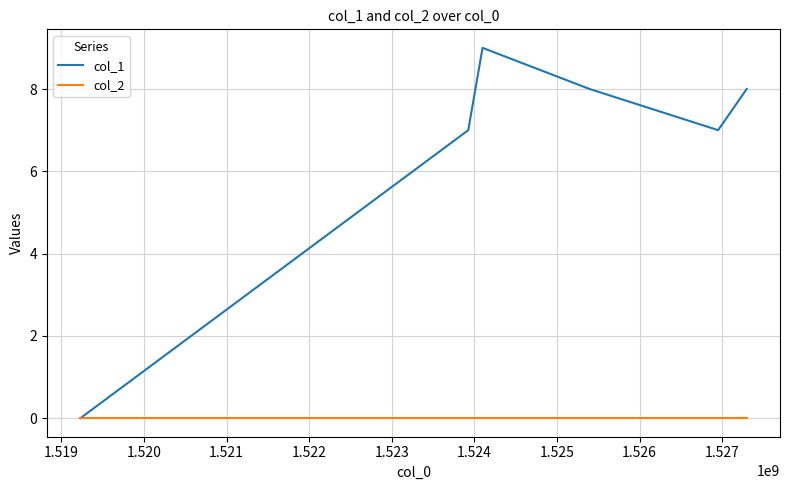

Rank the series by their maximum value, from lowest to highest.

col_2, col_1